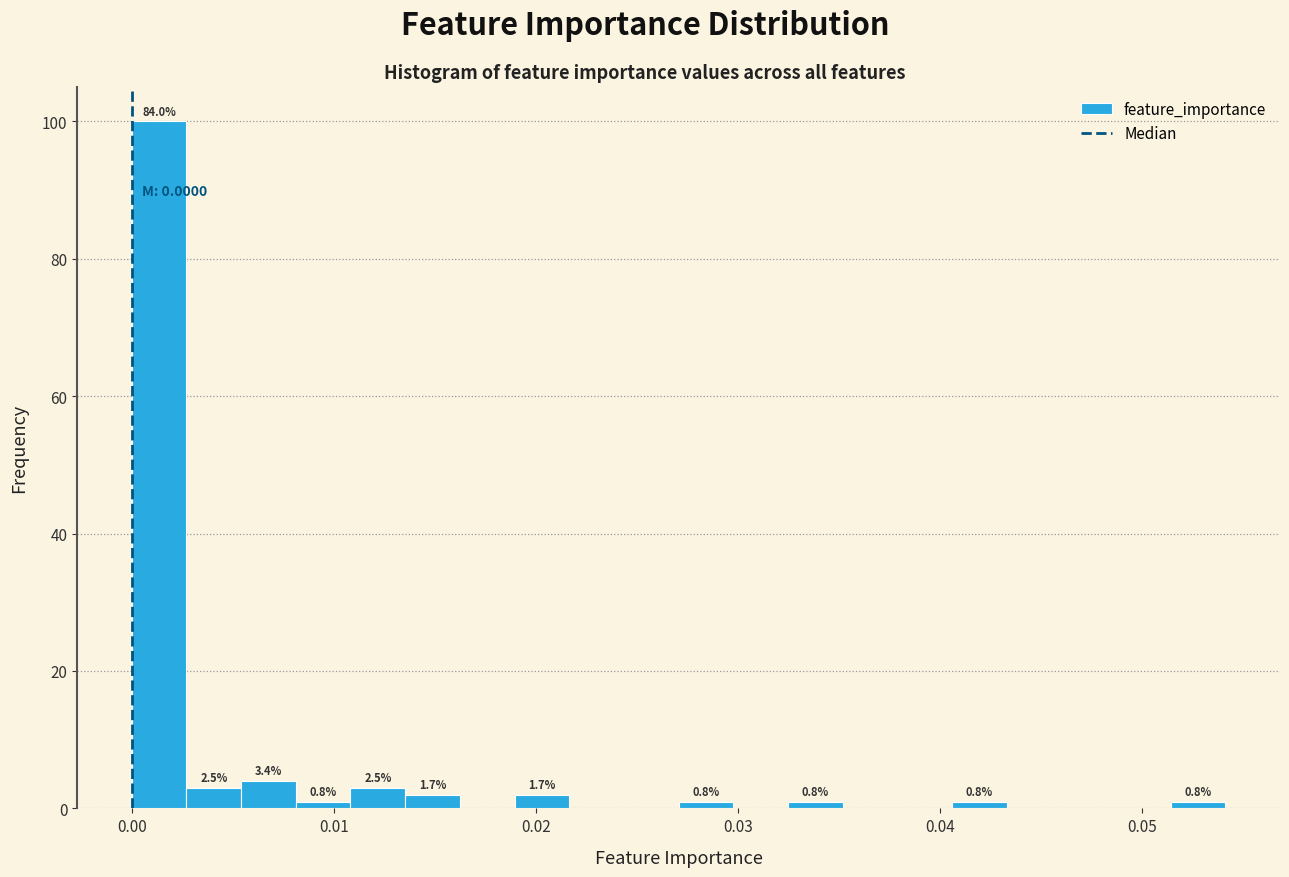

Around what value on the x-axis is the tallest bar? Give the approximate position of its centre, as read against the axis.

0.001